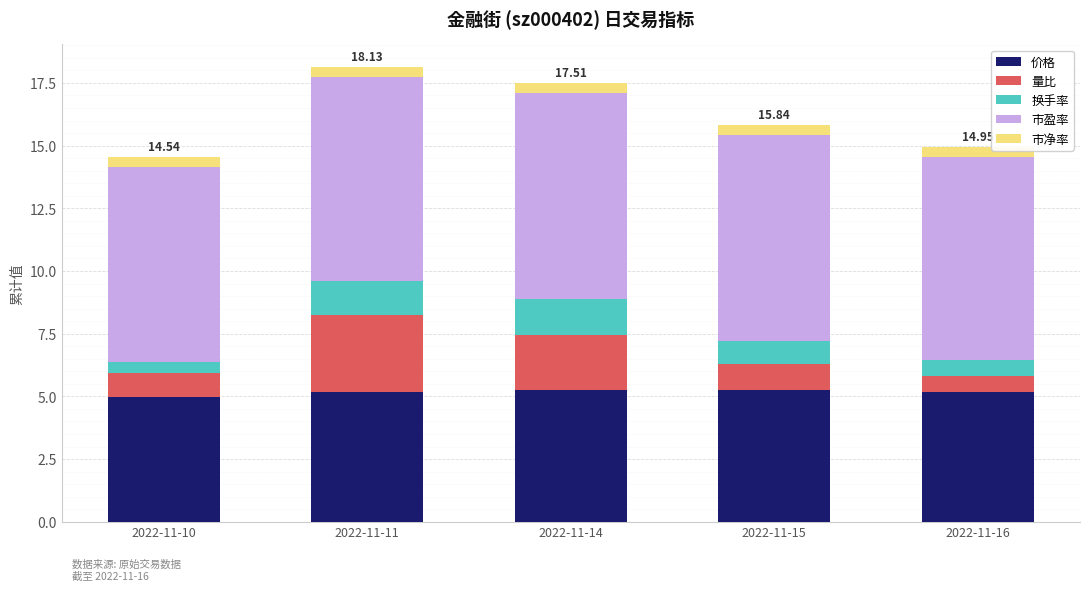

What is the total value across all series at 2022-11-15?

15.8